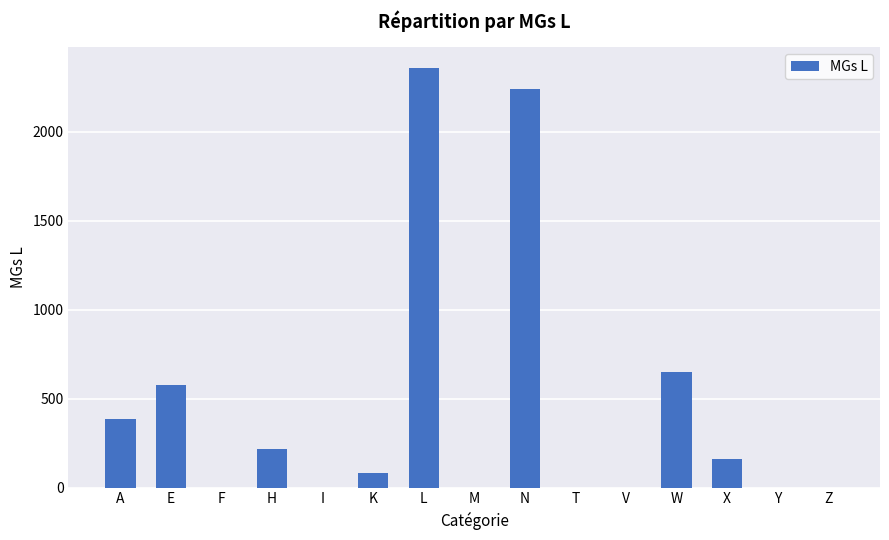

Reading left to right, list all the values displayed in this chart.

A=385	E=577	F=0	H=216	I=0	K=80	L=2358	M=0	N=2243	T=0	V=0	W=647	X=160	Y=0	Z=0